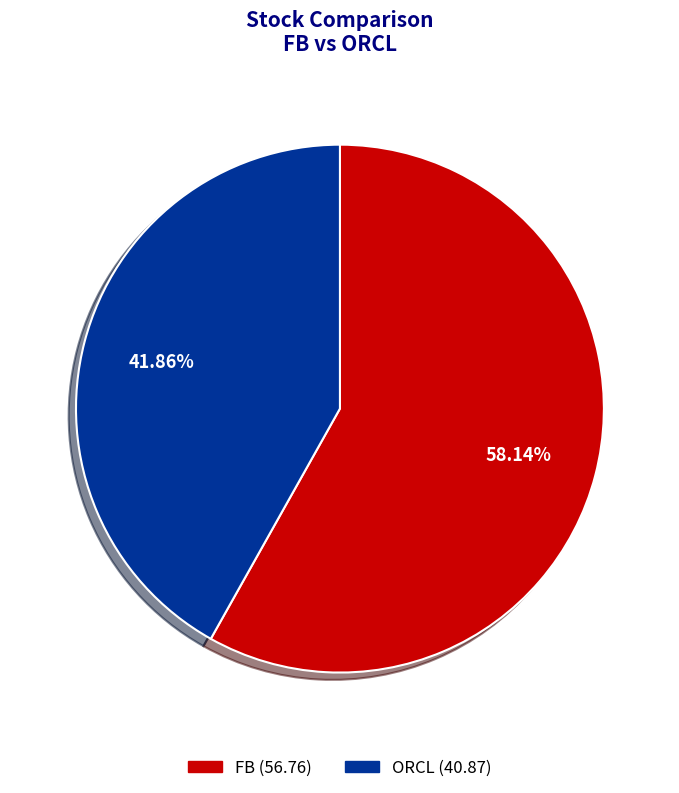

Does any single category account for the majority?

Yes